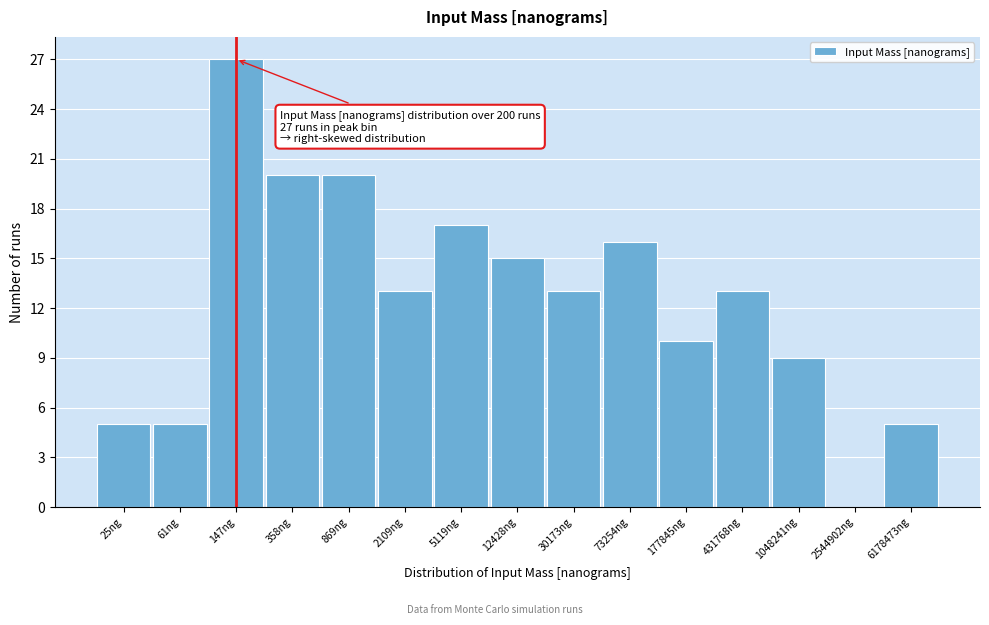

Reading left to right, what are all the values shown in this chart?

25ng=5	61ng=5	147ng=27	358ng=20	869ng=20	2109ng=13	5119ng=17	12428ng=15	30173ng=13	73254ng=16	177845ng=10	431768ng=13	1048241ng=9	2544902ng=0	6178473ng=5